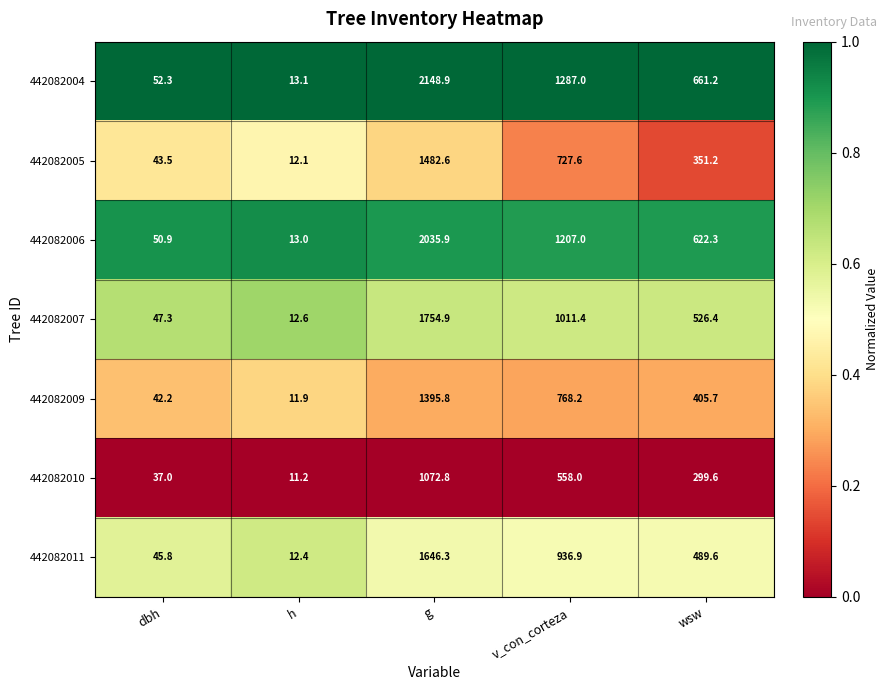

How many distinct data groups are displayed?

7